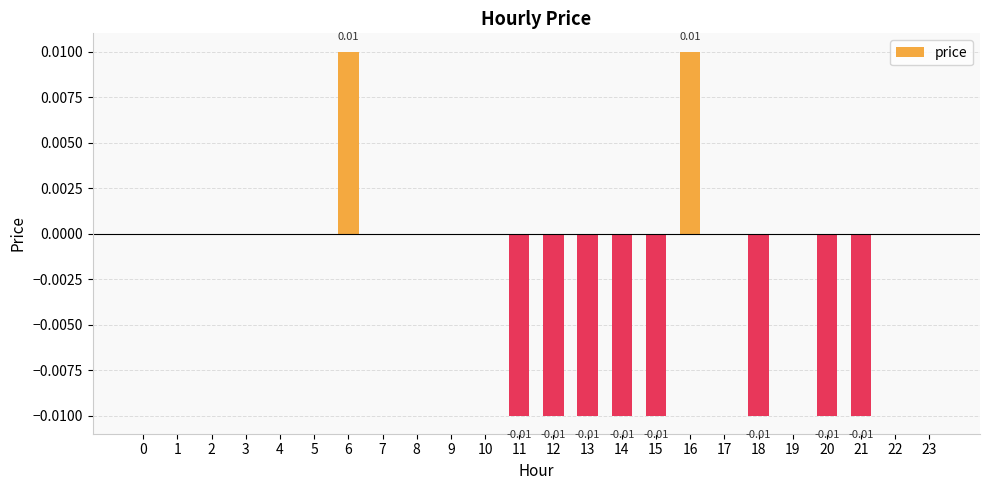

What is the sum of all values?

-0.1